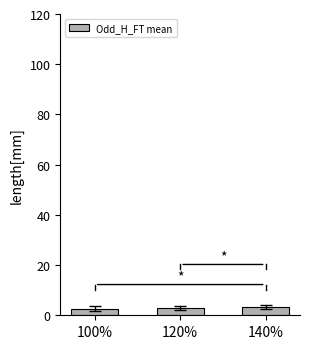

What is the sum of all values?

9.0